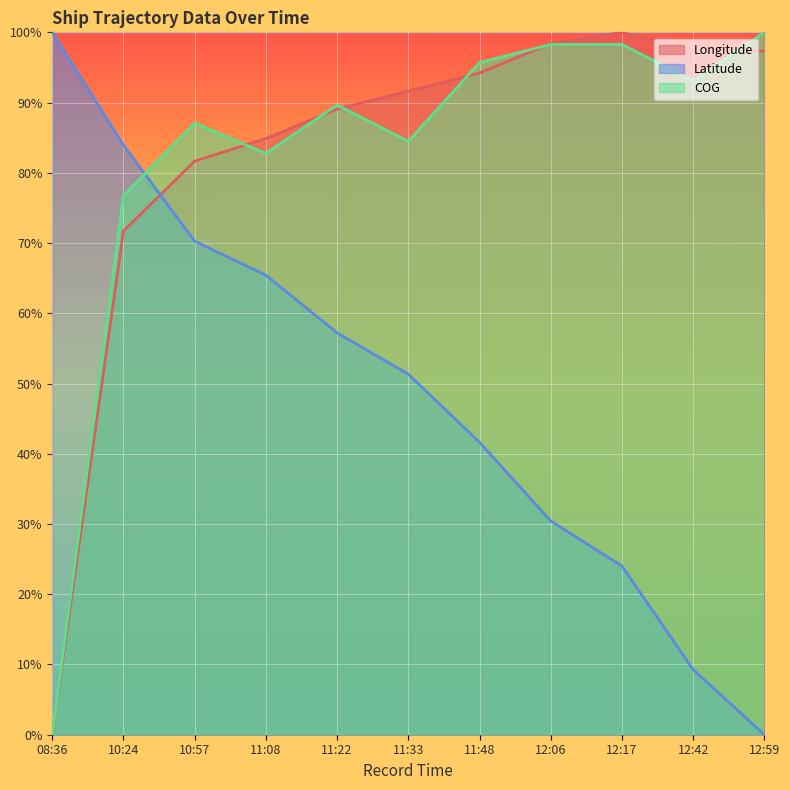

What position from the right is 11:08?

8